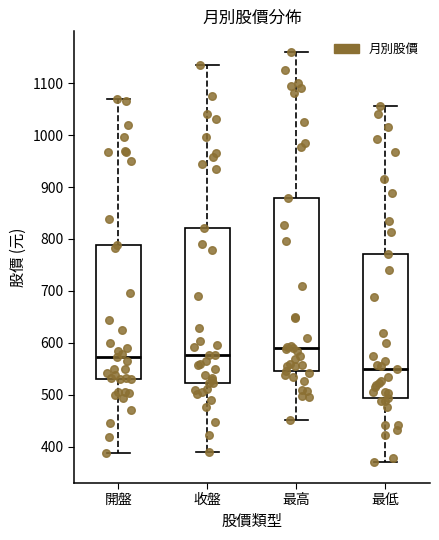

Where does the lower whisker of the box for 最高 end on the y-axis? The values are not printed on the chart, so give them approximately, as read against the axis.

450